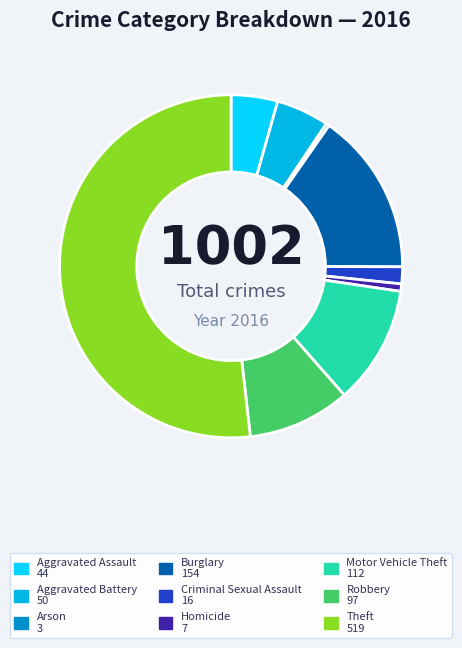

What portion of the pie excludes Motor Vehicle Theft?

88.8%